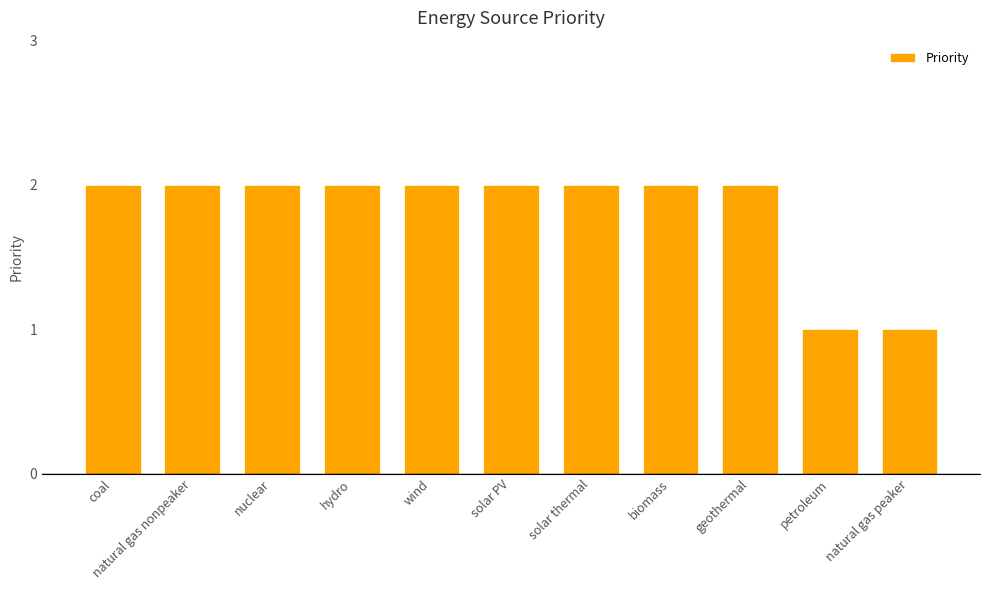

What position from the right is solar PV?

6